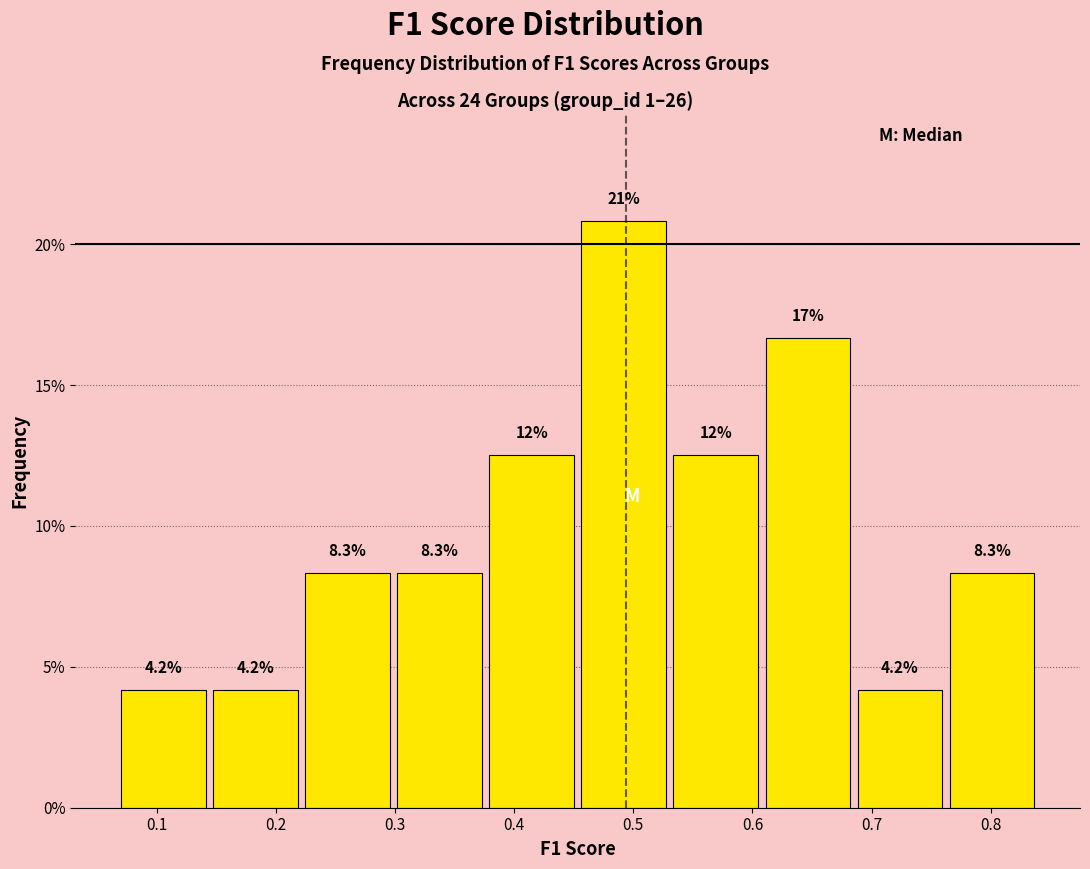

Over which range of the x-axis is the bar tallest?

0.45 to 0.53